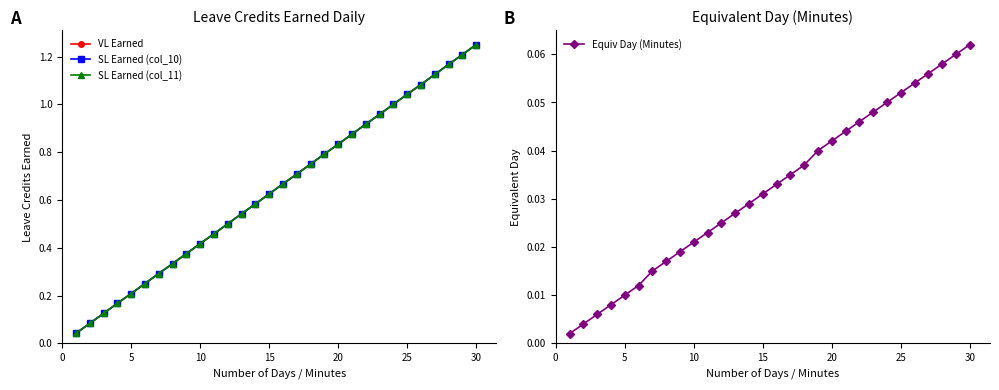

True or false: Equiv Day (Minutes) has more than 0 interior local peaks.

False